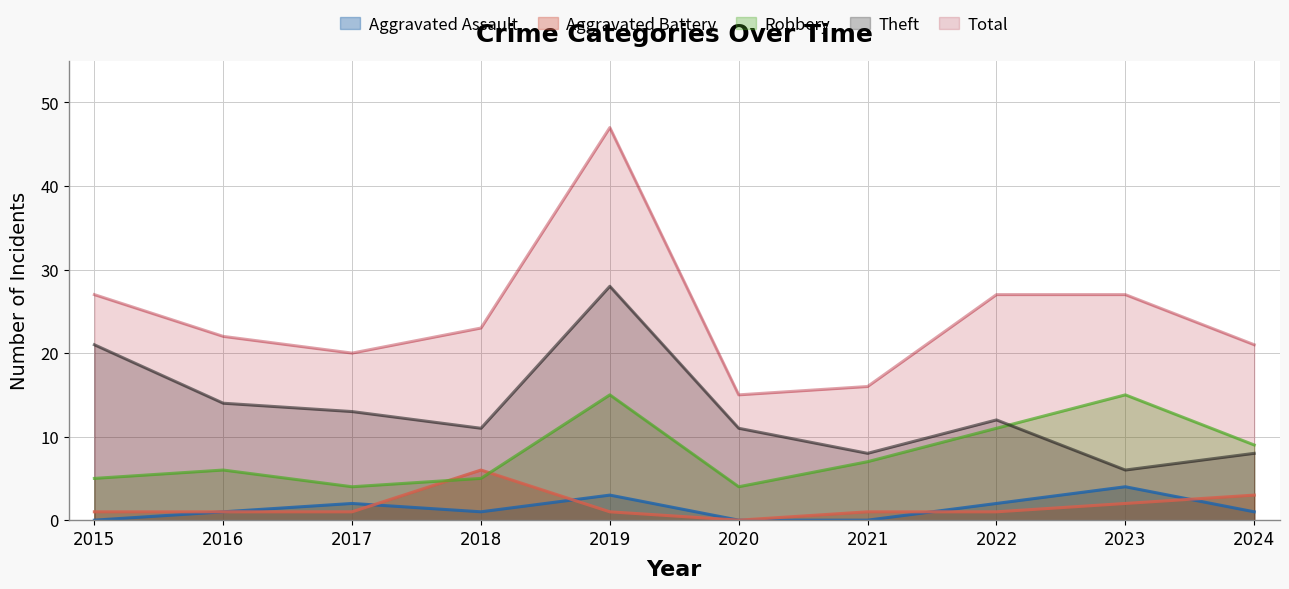

What is the average value of the Theft series?

13